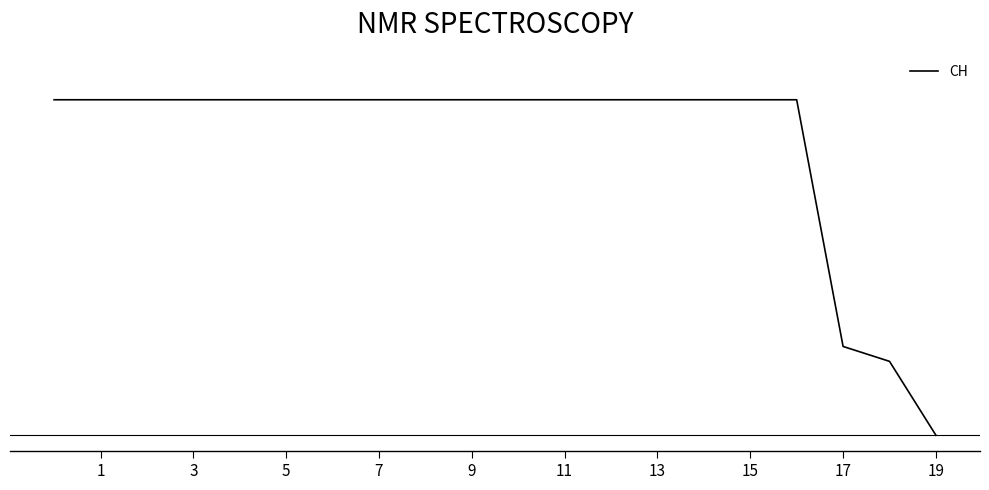

What is the label of the 4th point from the right?

3